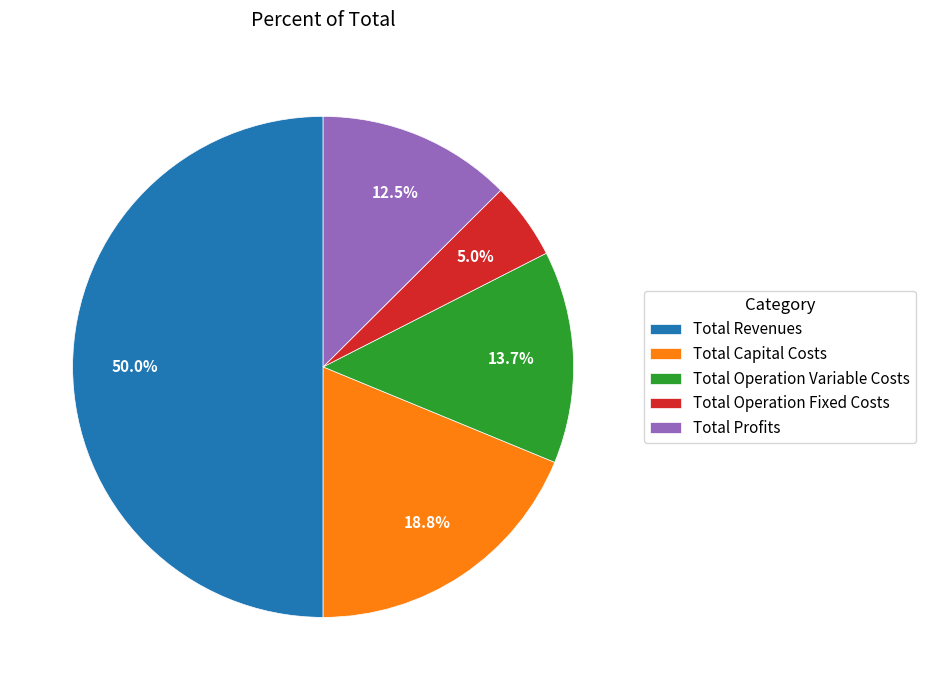

The Total Revenues slice represents 55% of the pie. True or false?

False